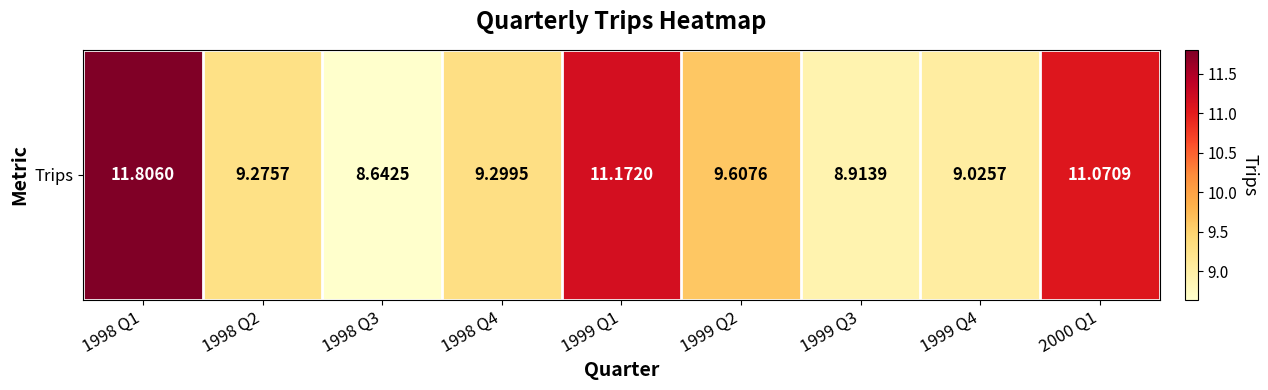

What is the ratio of the value at 1998 Q4 to the value at 1999 Q2?

1.0